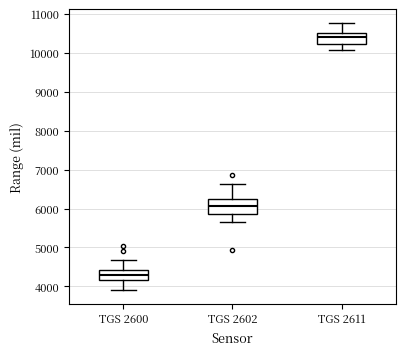

Reading left to right, transcribe this box plot: for each box, give where its median line is, the range the box spans, and where its two whiskers end, as read against the y-axis. The values are not printed on the chart, so give them approximately, as read against the axis.

TGS 2600: median 4300, box 4200 to 4400, whiskers 3900 to 4700
TGS 2602: median 6100, box 5900 to 6200, whiskers 5700 to 6600
TGS 2611: median 10400, box 10200 to 10500, whiskers 10100 to 10800